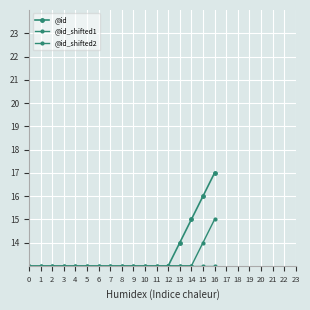

What is the value of the @id_shifted2 point at the 1st from the left?

13